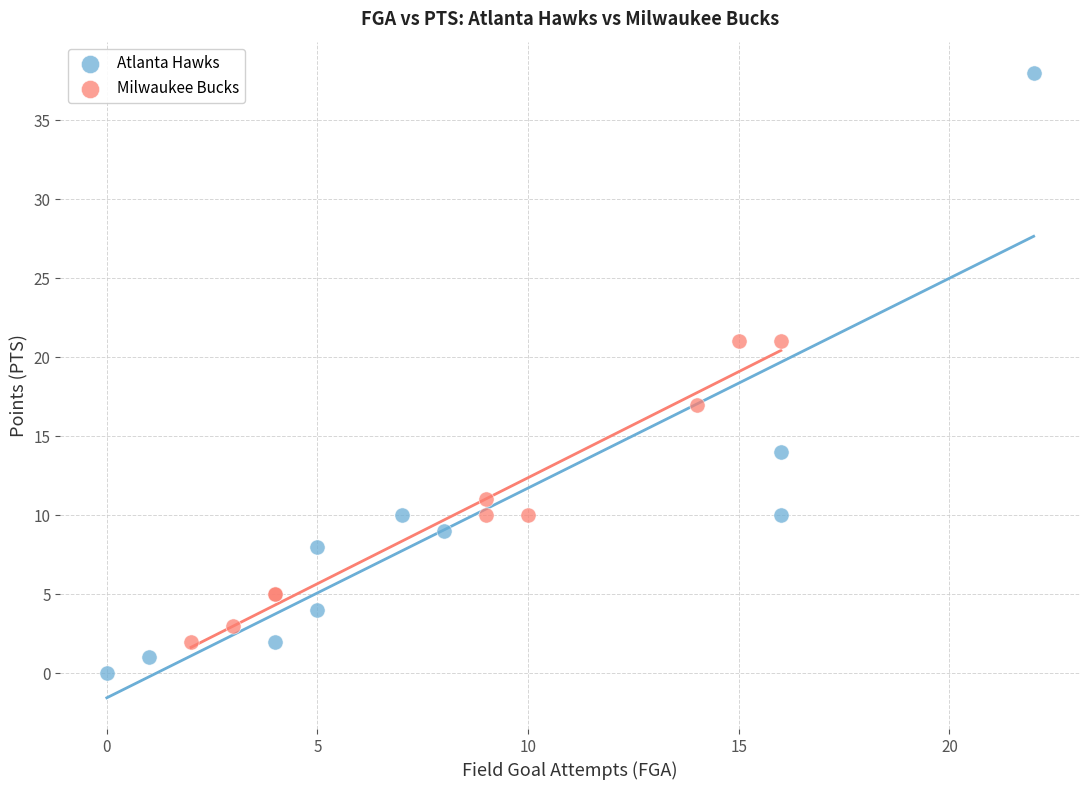

Which series has the largest Y range (max minus min)?

Atlanta Hawks